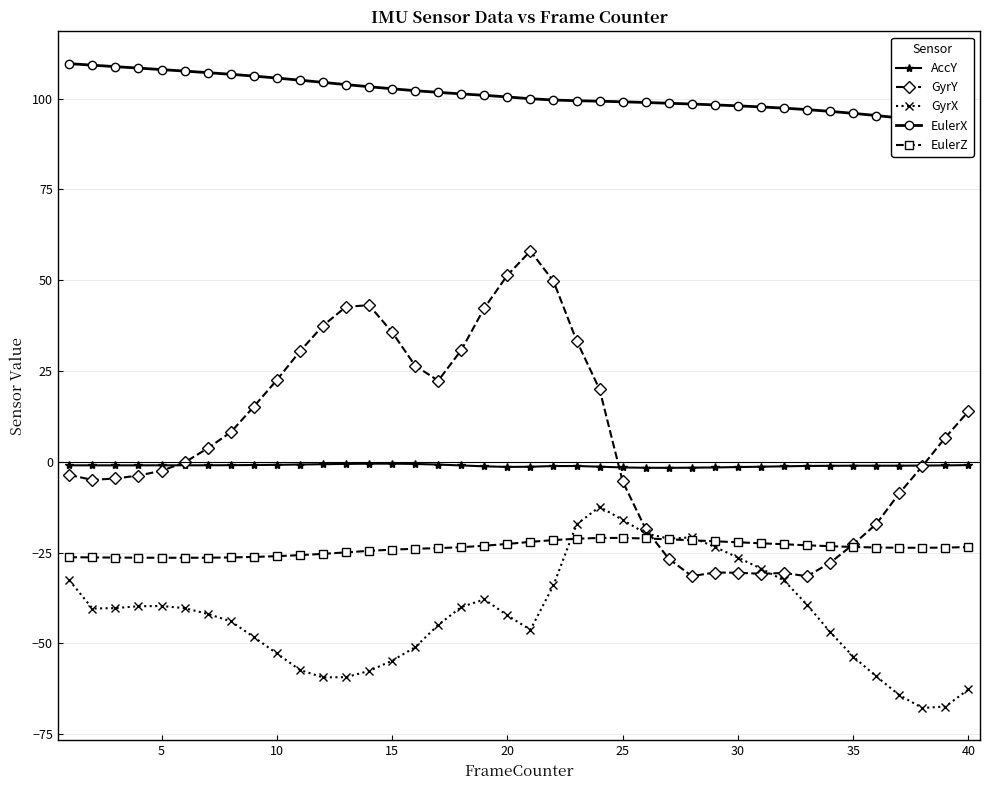

The GyrX series shows -16.0 at 25. True or false?

True